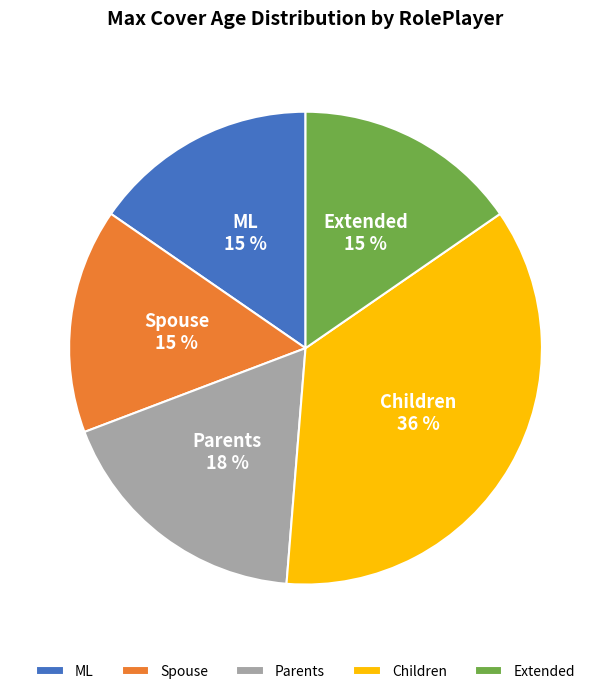

True or false: Spouse accounts for 15% of the total.

True